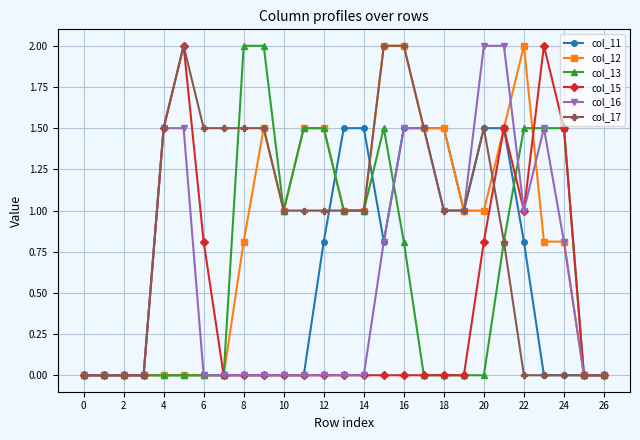

What is the value of the col_12 point at the 15th from the left?

1.0